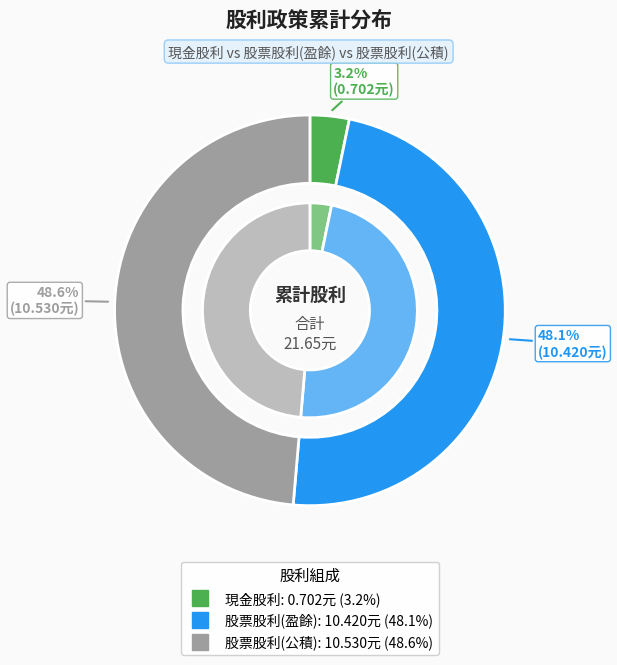

Is it true that 股票股利(公積) is 35% of the pie?

False